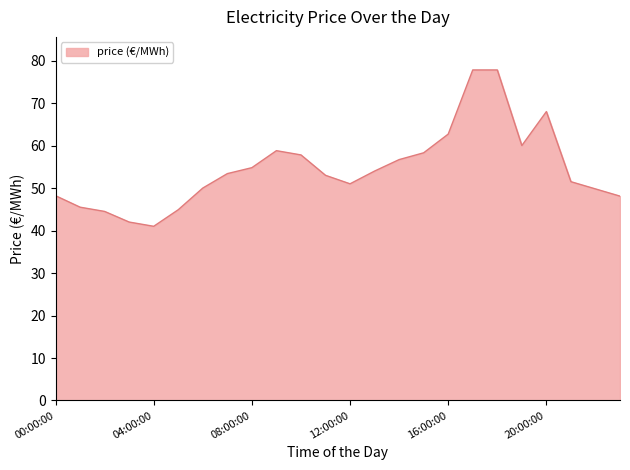

What is the greatest value displayed?

77.8